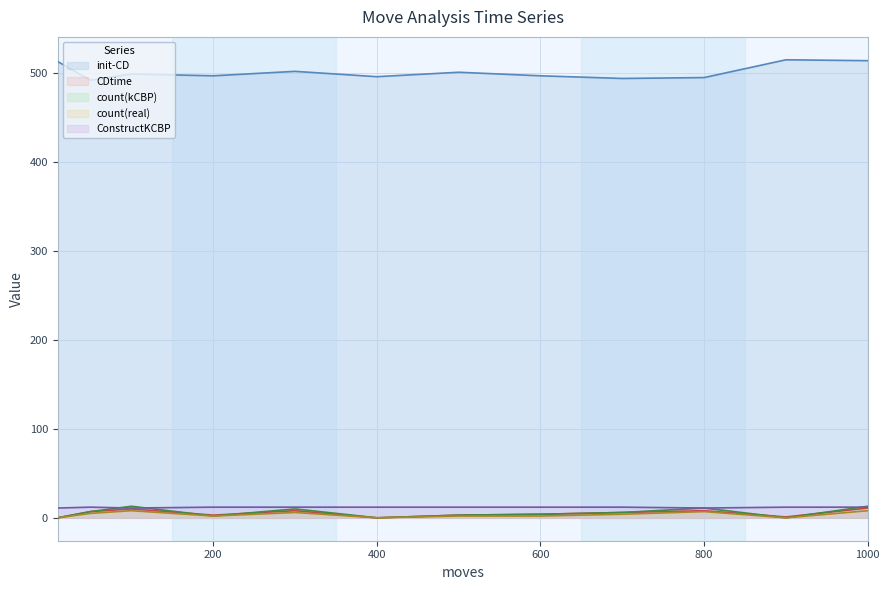

What is the average value of the init-CD series?

501